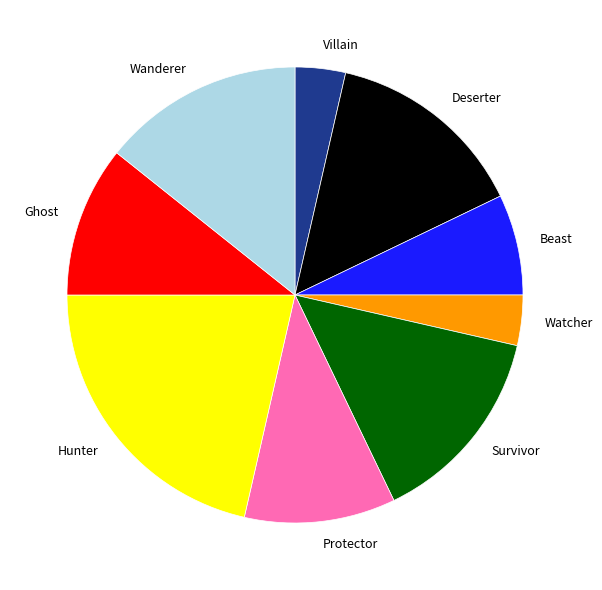

Which slice is the largest?

Hunter